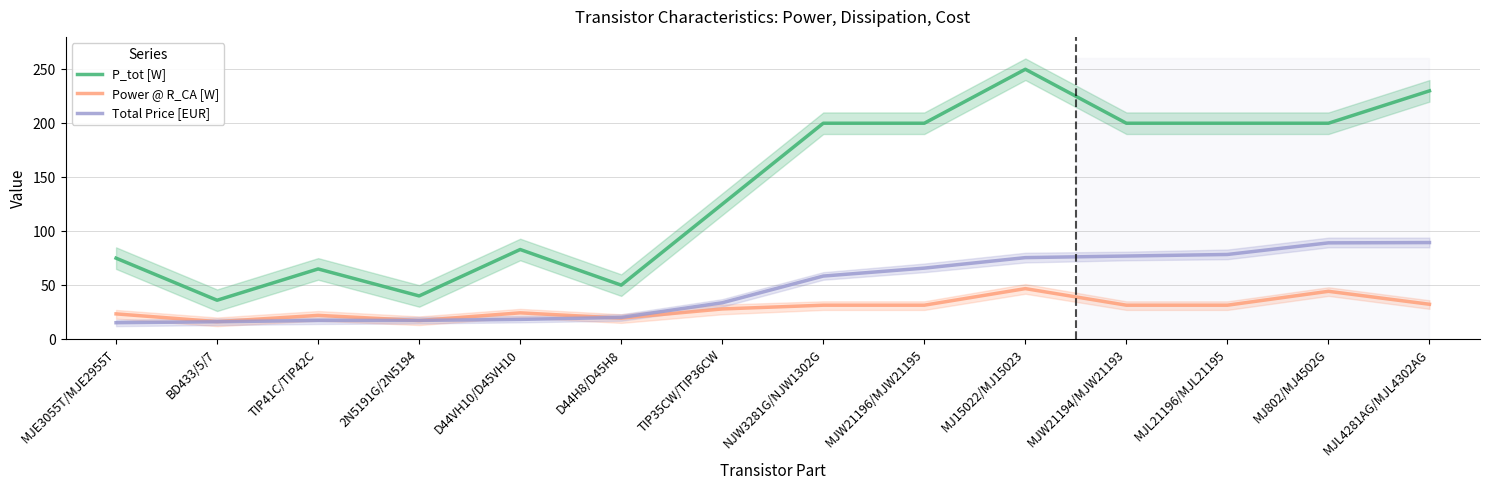

List the series in order of their peak value, highest first.

P_tot [W], Total Price [EUR], Power @ R_CA [W]